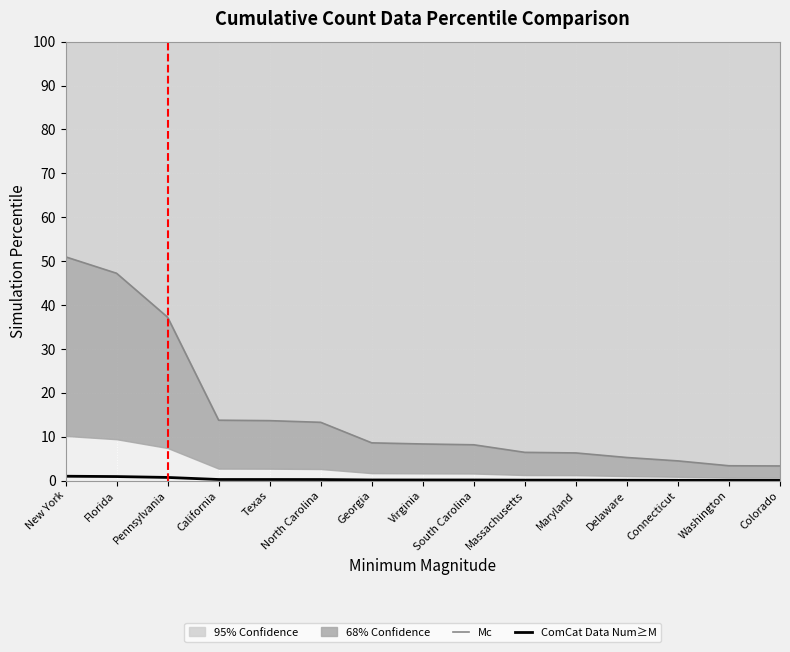

Is the value of ComCat Data Num≥M at Texas greater than the value of Mc at Delaware?

No